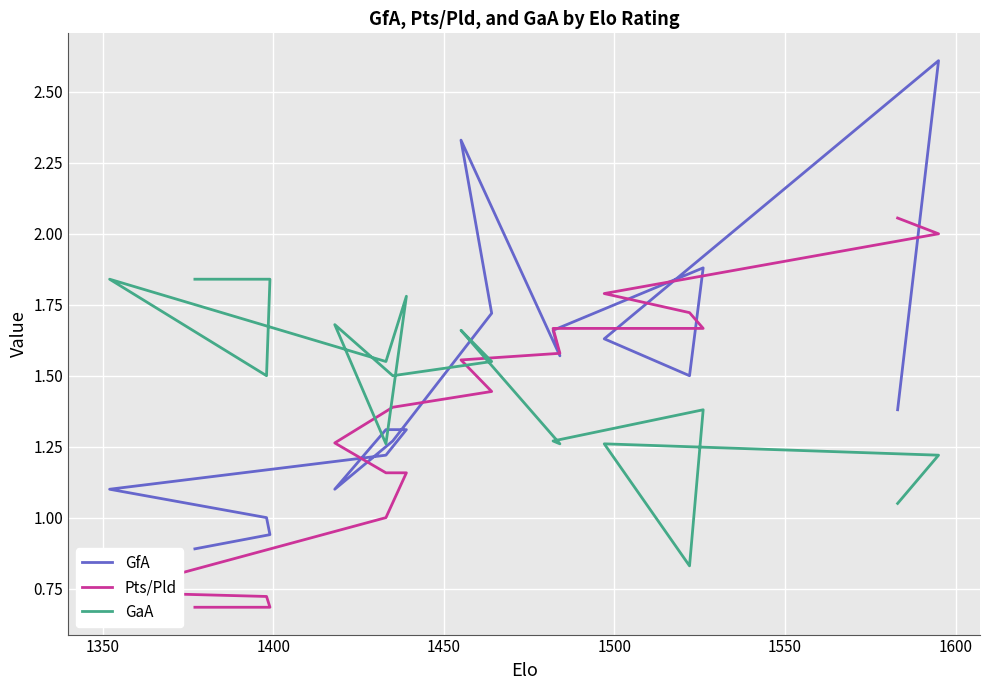

Is the value of GaA at 16 greater than the value of GfA at 1600?

Yes